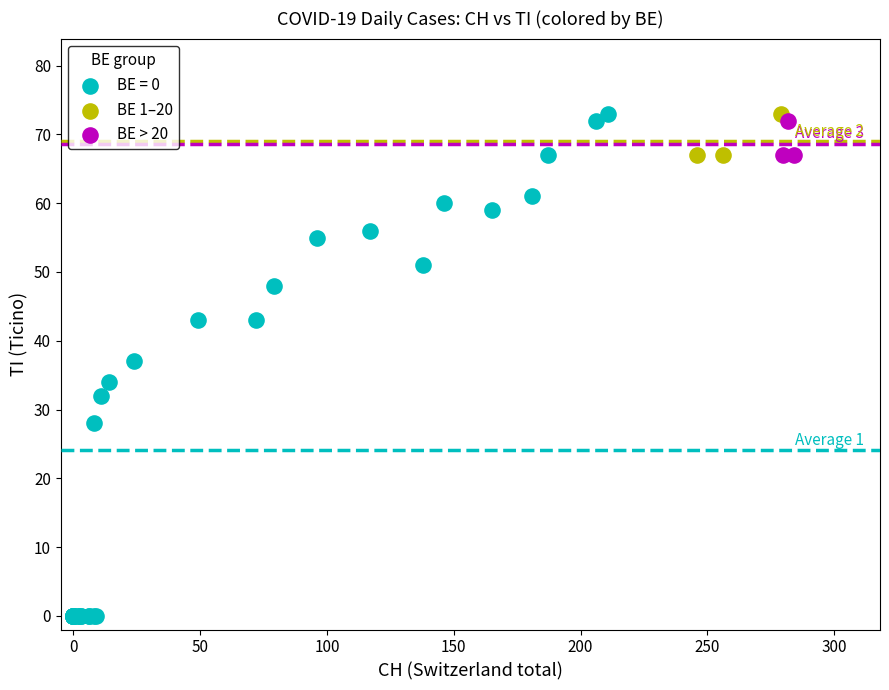

What are all the series names shown in the legend?

BE = 0, BE 1–20, BE > 20